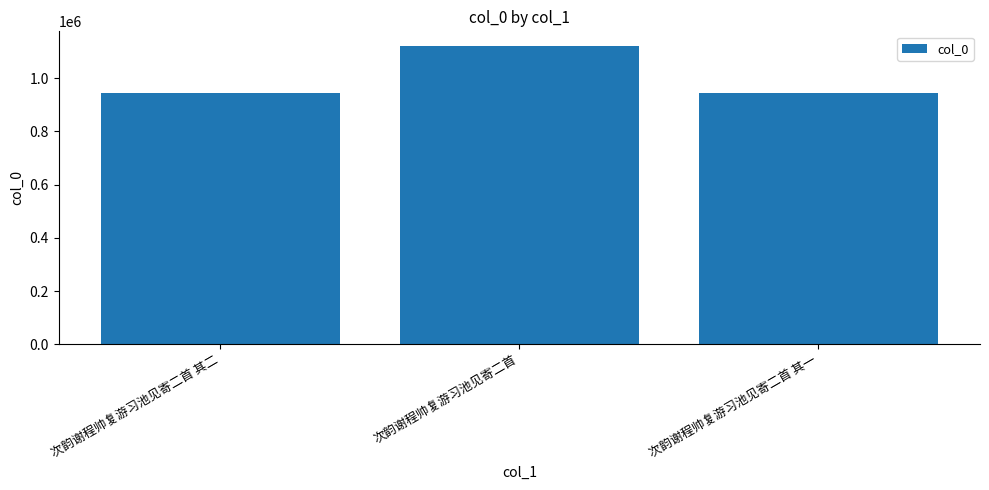

What is the label of the 1st bar from the right?

次韵谢程帅复游习池见寄二首 其一